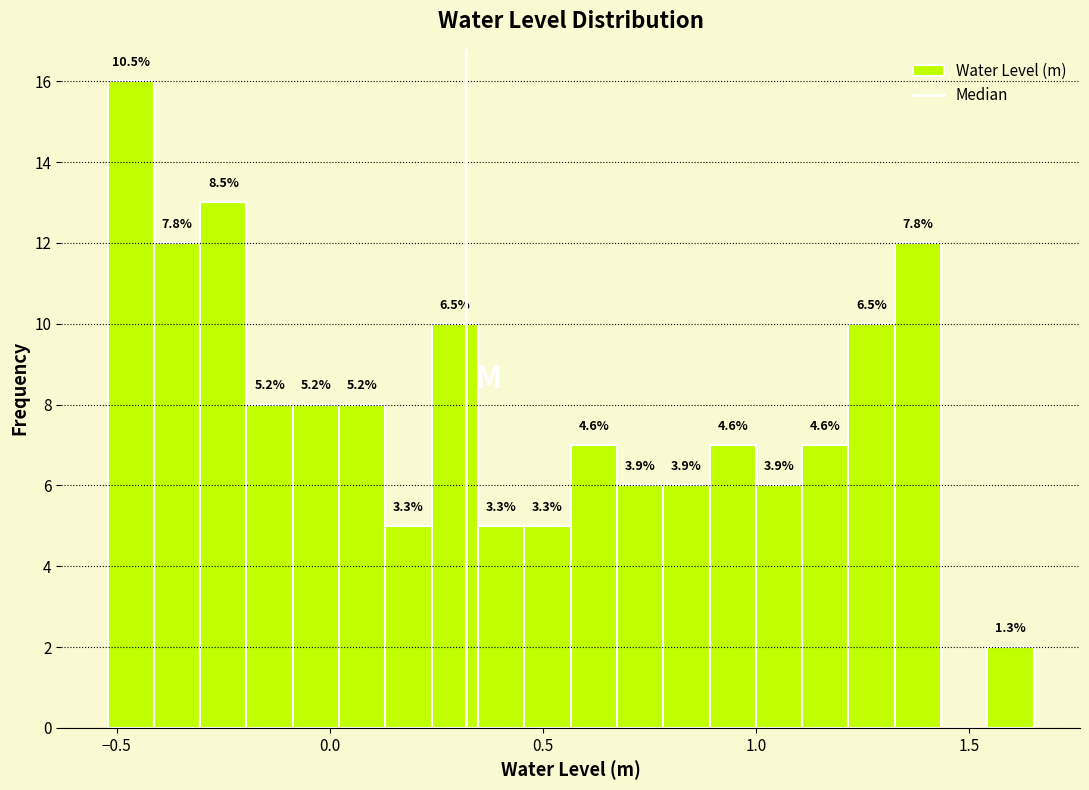

Around what value on the x-axis is the tallest bar? Give the approximate position of its centre, as read against the axis.

-0.45